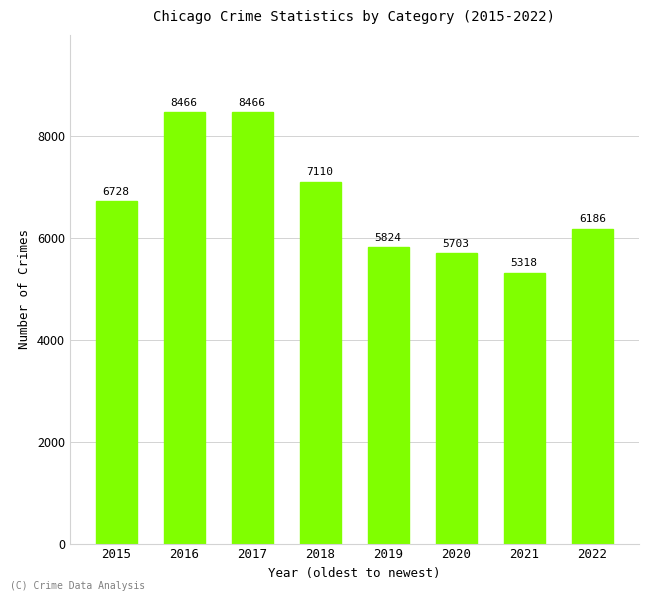

What is the minimum value shown in the chart?

5318